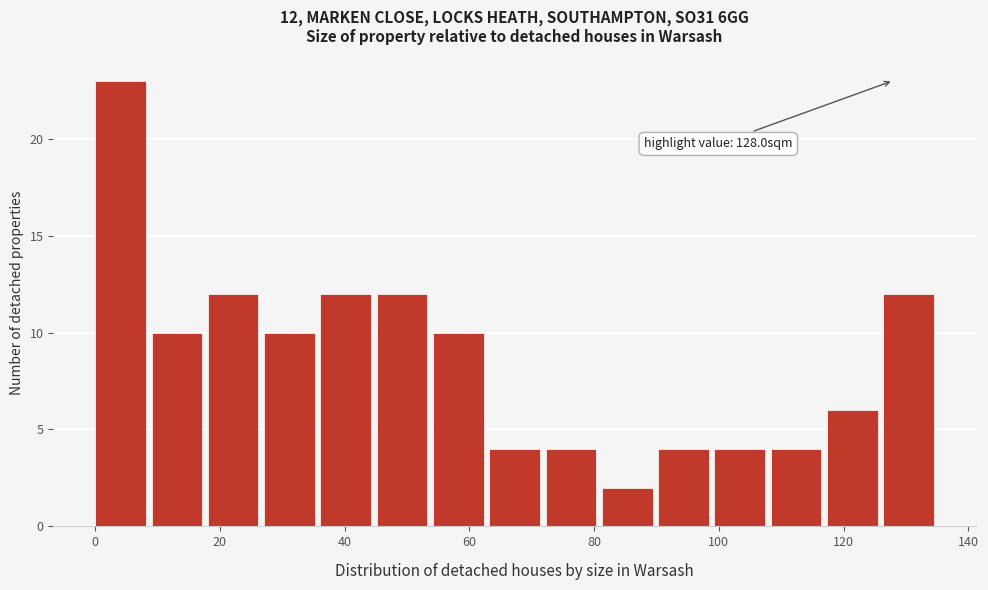

Over which range of the x-axis is the bar tallest?

0 to 10